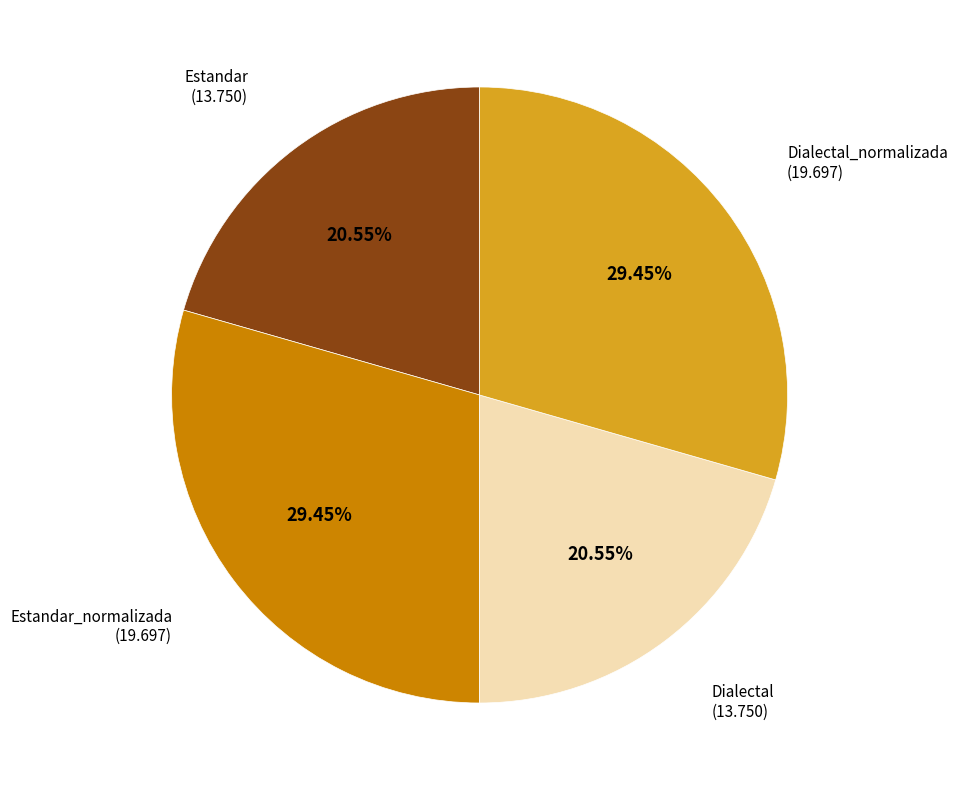

Is there any slice that represents more than half of the pie?

No